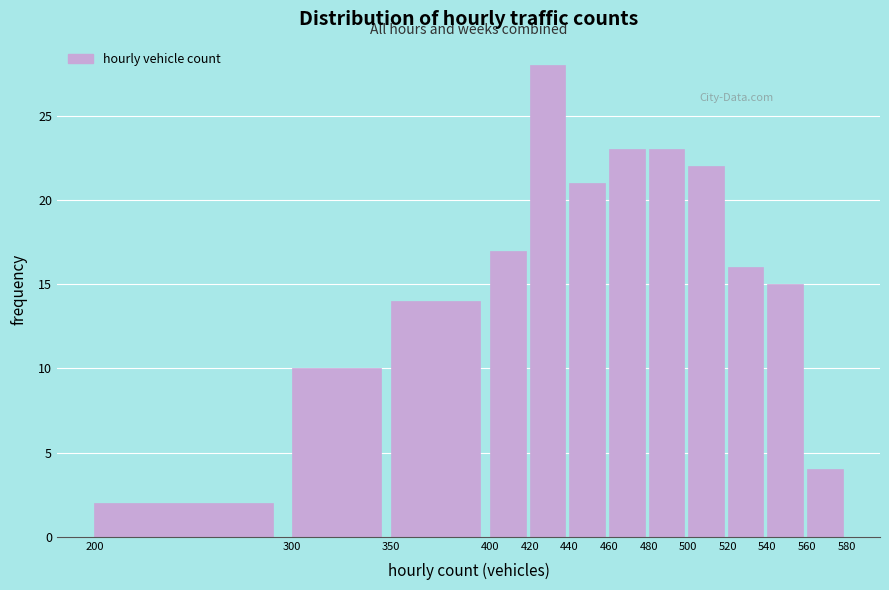

Reading left to right, transcribe this chart: for each bar, give the range it covers on the x-axis and its height. The values are not printed on the chart, so give them approximately, as read against the axis.

200 to 300: 2
300 to 350: 10
350 to 400: 14
400 to 420: 17
420 to 440: 28
440 to 460: 21
460 to 480: 23
480 to 500: 23
500 to 520: 22
520 to 540: 16
540 to 560: 15
560 to 580: 4